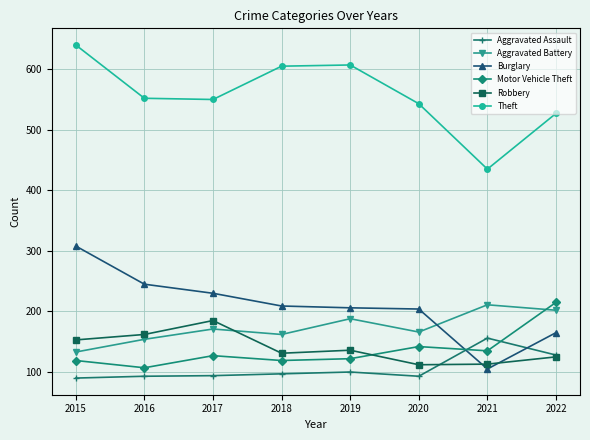

Which series has the largest total across all categories?

Theft